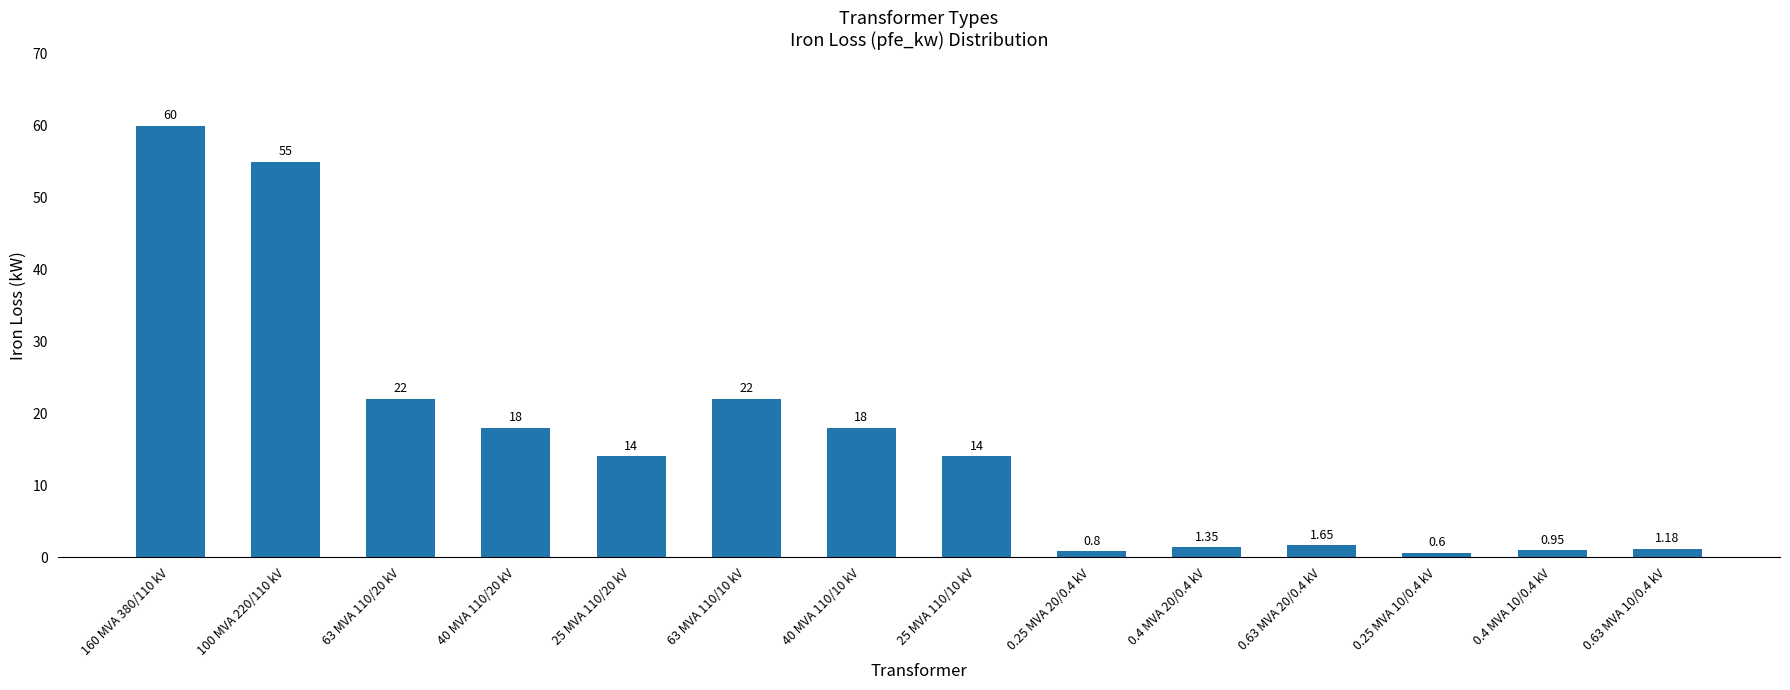

Does the chart contain any negative values?

No